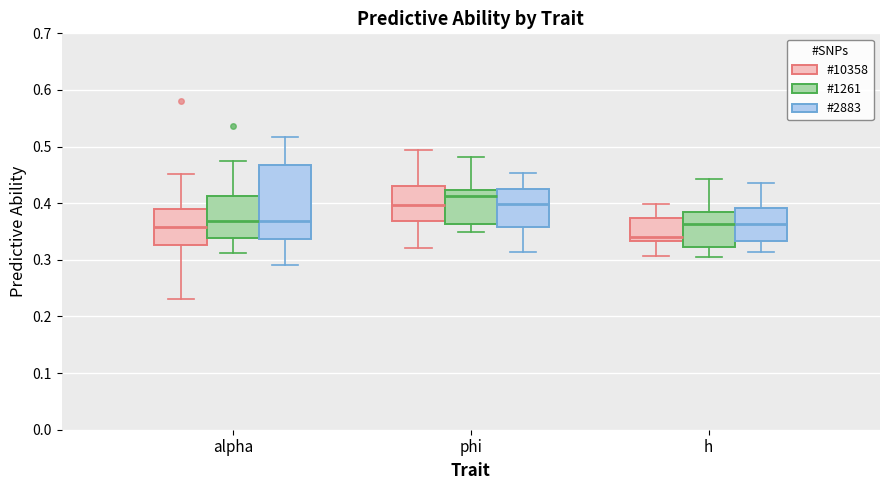

Reading left to right, read every box against the y-axis: the position of its median line, the range the box covers, and the ends of its whiskers. The values are not printed on the chart, so give them approximately, as read against the axis.

alpha (#10358): median 0.36, box 0.33 to 0.39, whiskers 0.23 to 0.45
alpha (#1261): median 0.37, box 0.34 to 0.41, whiskers 0.31 to 0.47
alpha (#2883): median 0.37, box 0.34 to 0.47, whiskers 0.29 to 0.52
phi (#10358): median 0.40, box 0.37 to 0.43, whiskers 0.32 to 0.49
phi (#1261): median 0.41, box 0.36 to 0.42, whiskers 0.35 to 0.48
phi (#2883): median 0.40, box 0.36 to 0.42, whiskers 0.31 to 0.45
h (#10358): median 0.34, box 0.33 to 0.37, whiskers 0.31 to 0.40
h (#1261): median 0.36, box 0.32 to 0.39, whiskers 0.30 to 0.44
h (#2883): median 0.36, box 0.33 to 0.39, whiskers 0.31 to 0.44